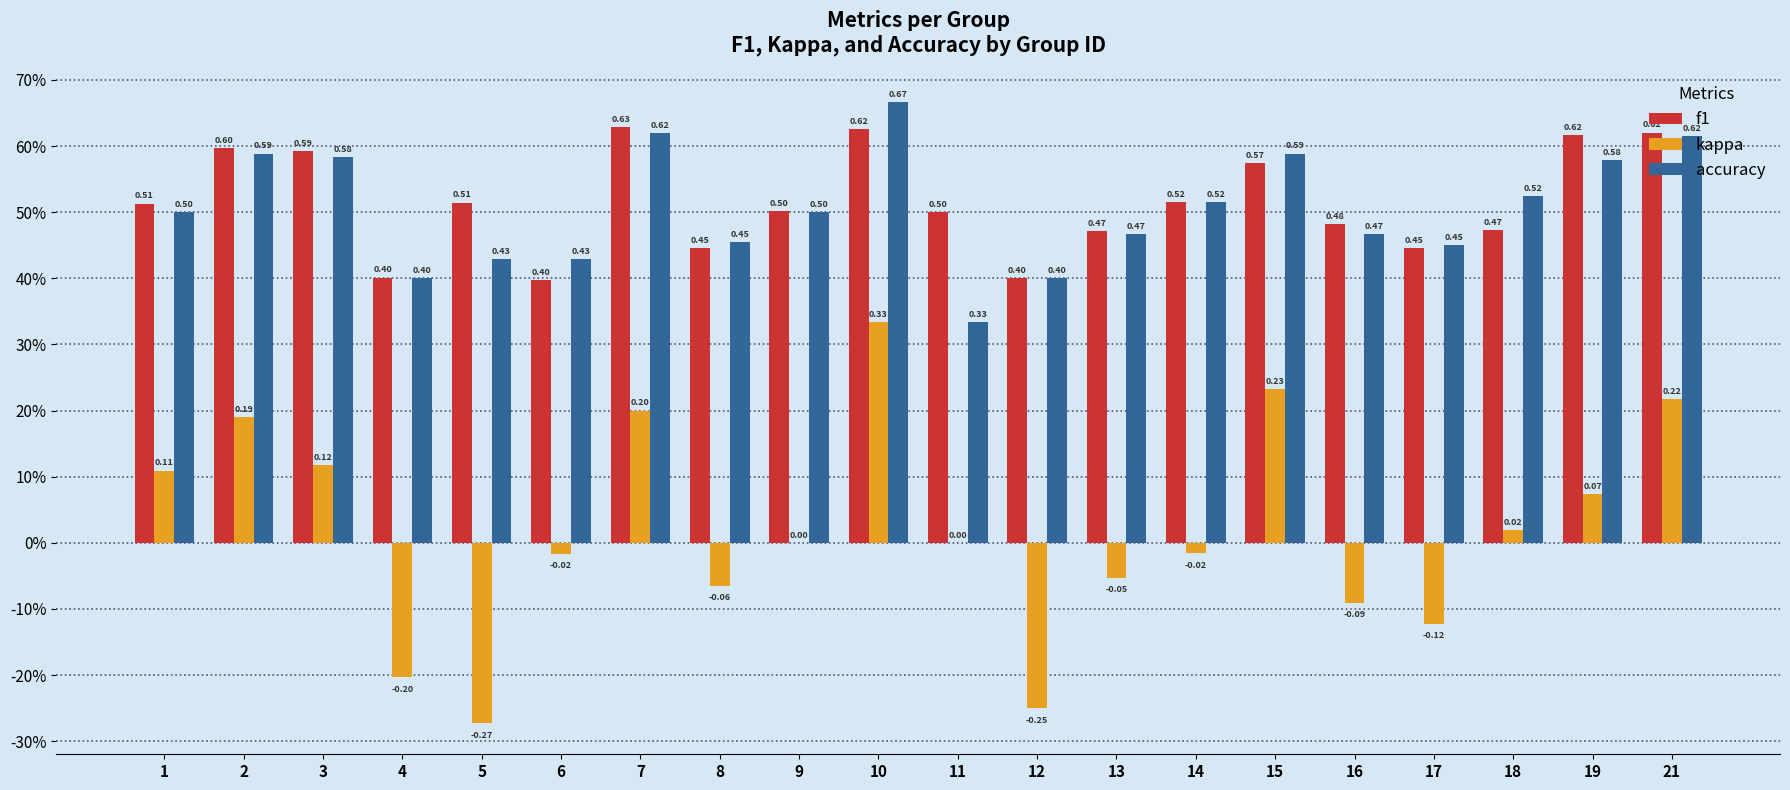

The value of accuracy at 10 is 0.7. True or false?

True